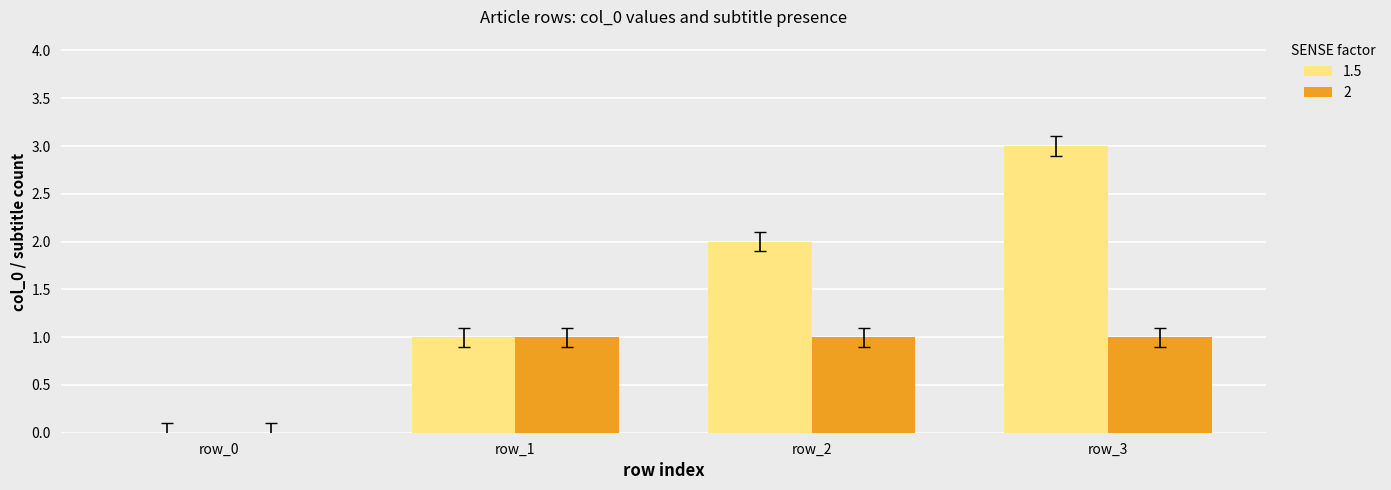

What is the sum of the 1.5 values at row_3 and row_0?

3